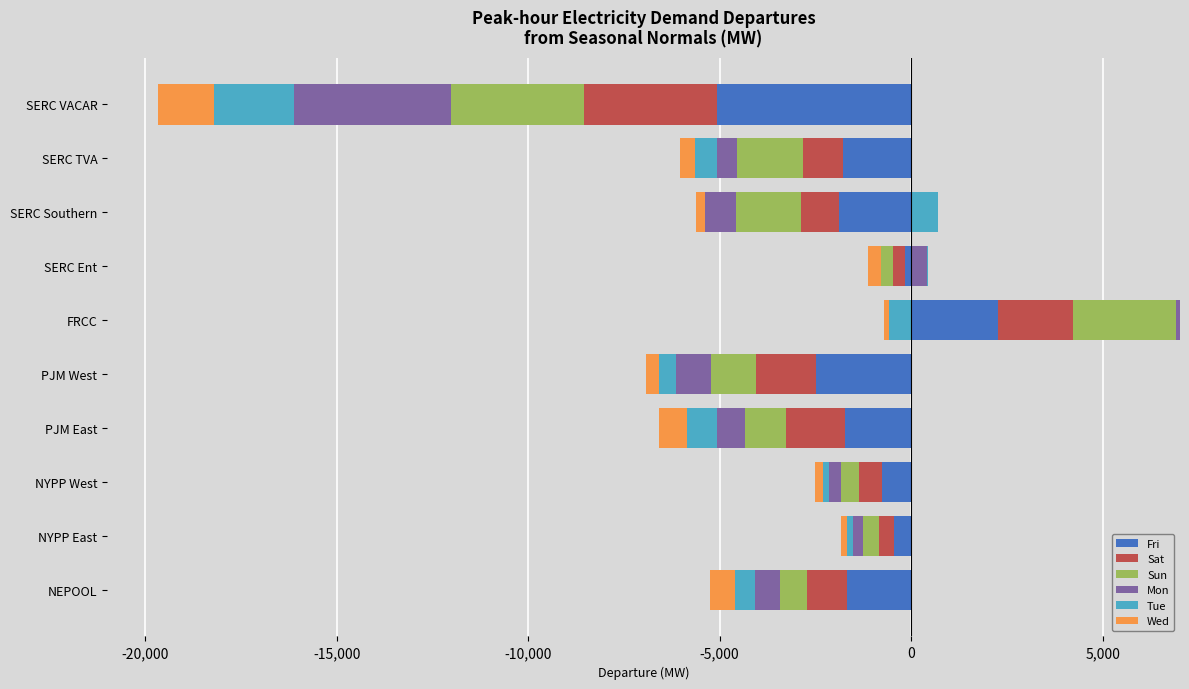

Does the chart contain any negative values?

No